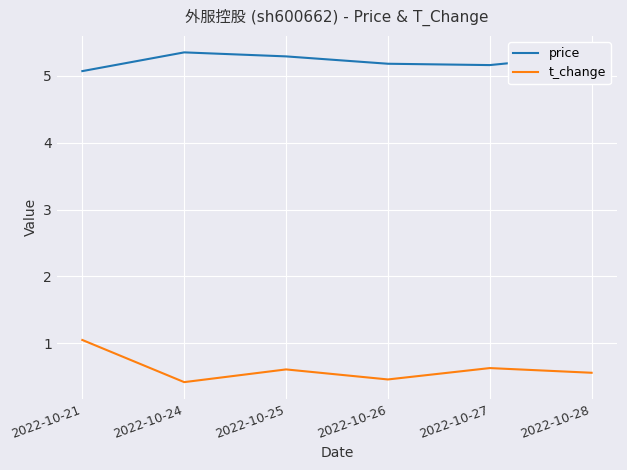

Is it true that t_change equals 0.7 at 2022-10-21?

False